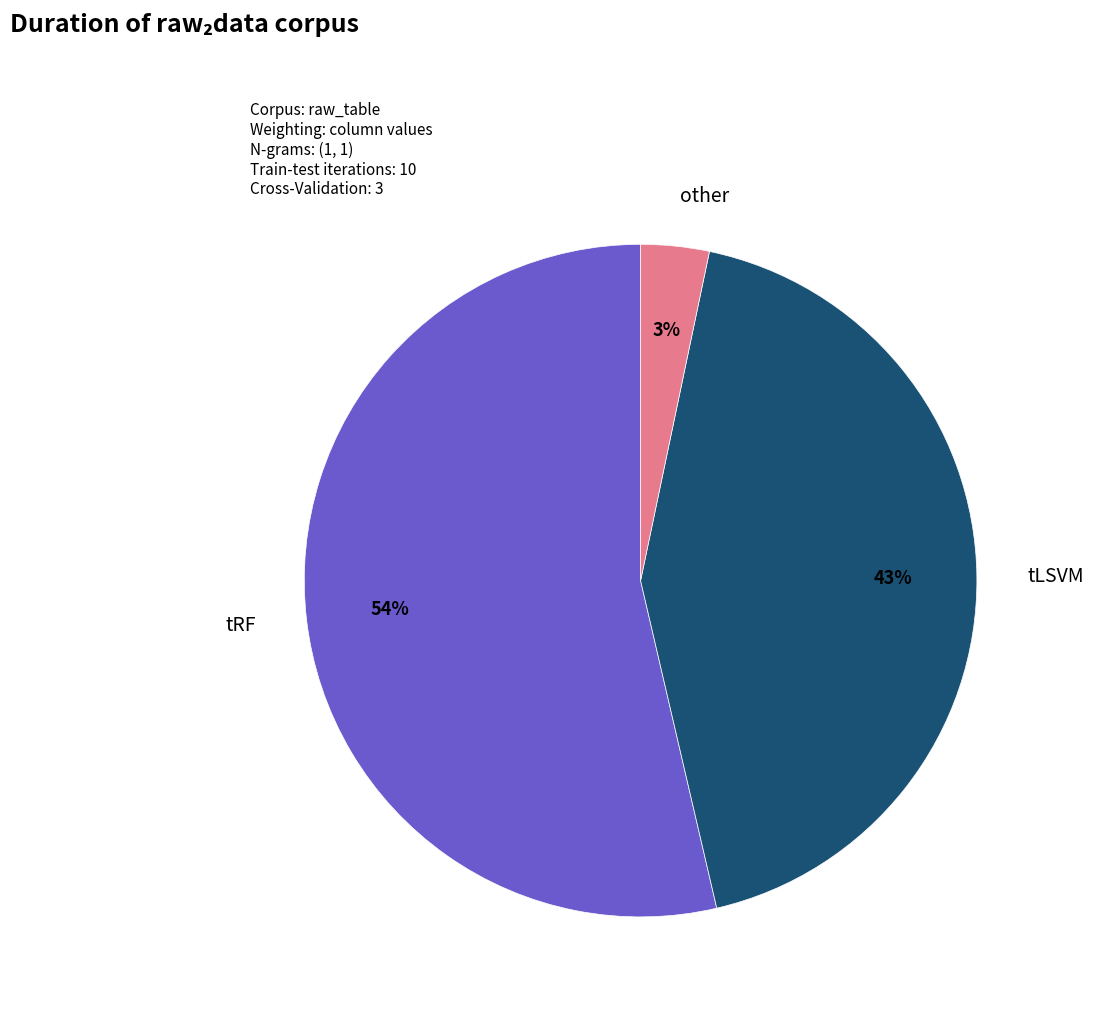

Is the sum of tRF and tLSVM greater than half?

Yes